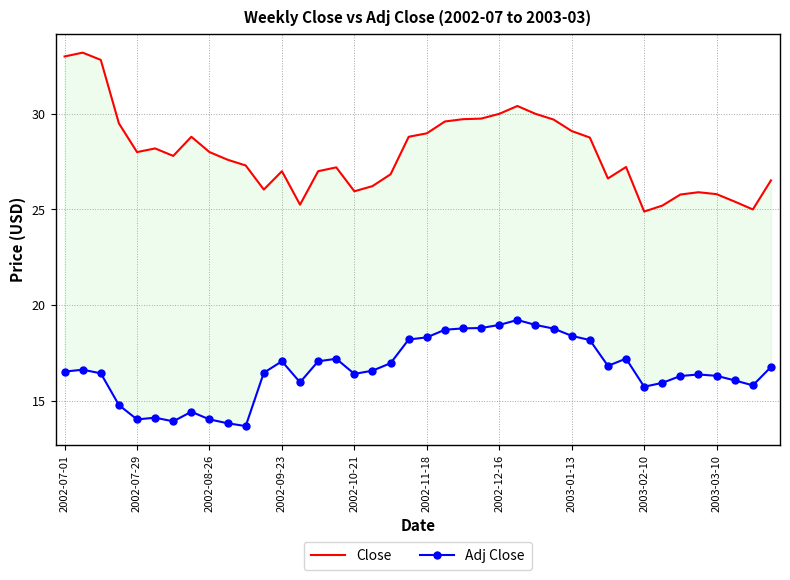

List the series in order of their overall mean, lowest first.

Adj Close, Close